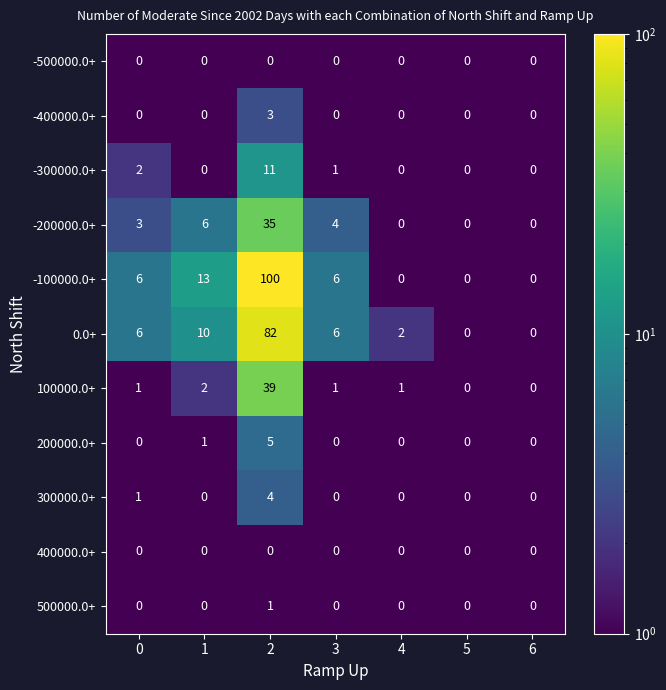

What is the highest value of the -100000.0+ series?

100